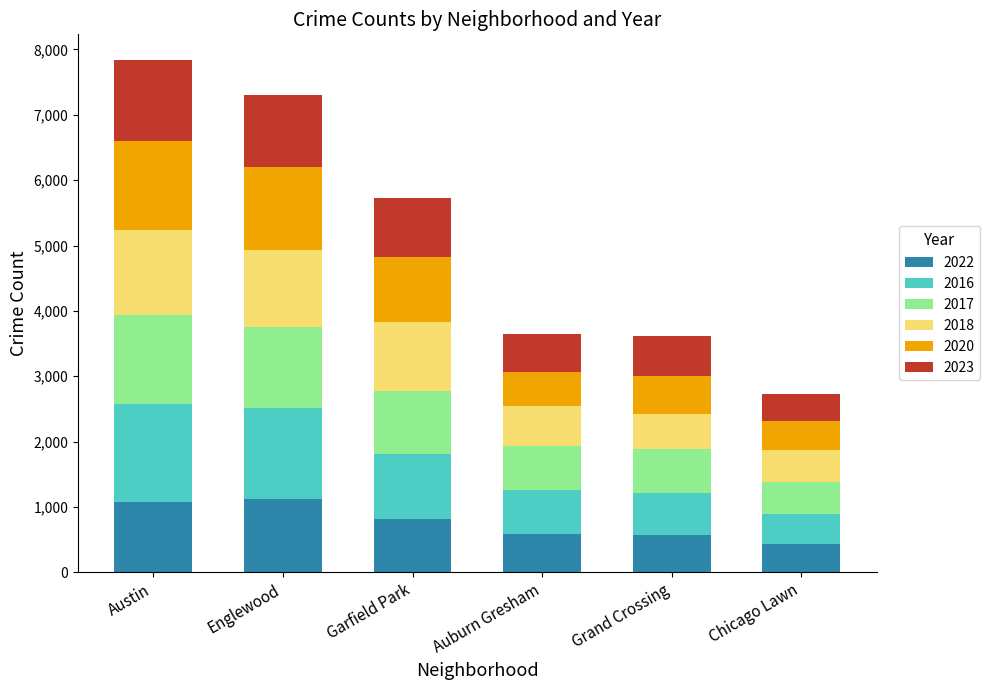

What is the total value across all series at Grand Crossing?

3611